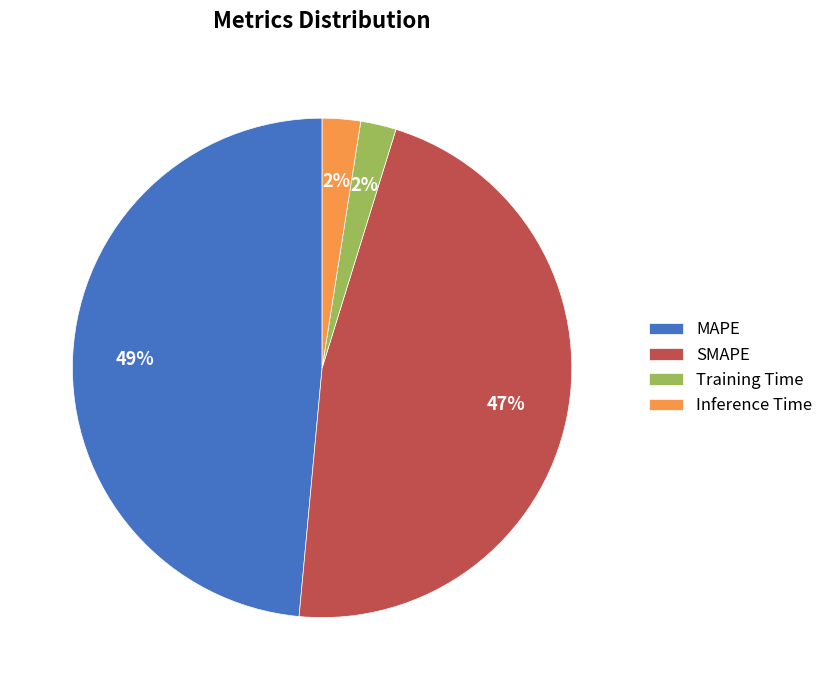

Combined, do Inference Time and Training Time account for over 50%?

No